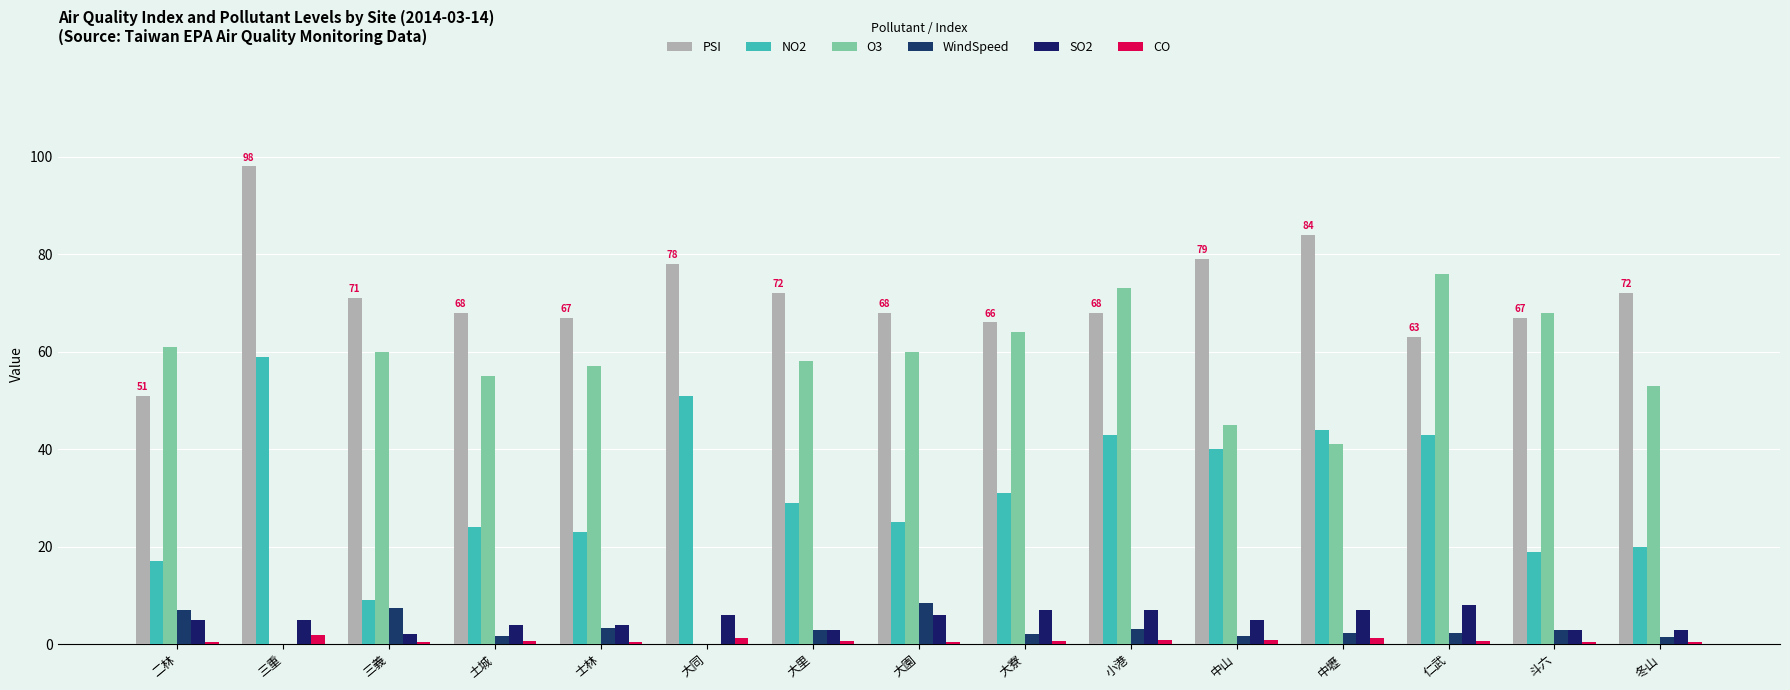

Does the chart contain stacked bars?

No